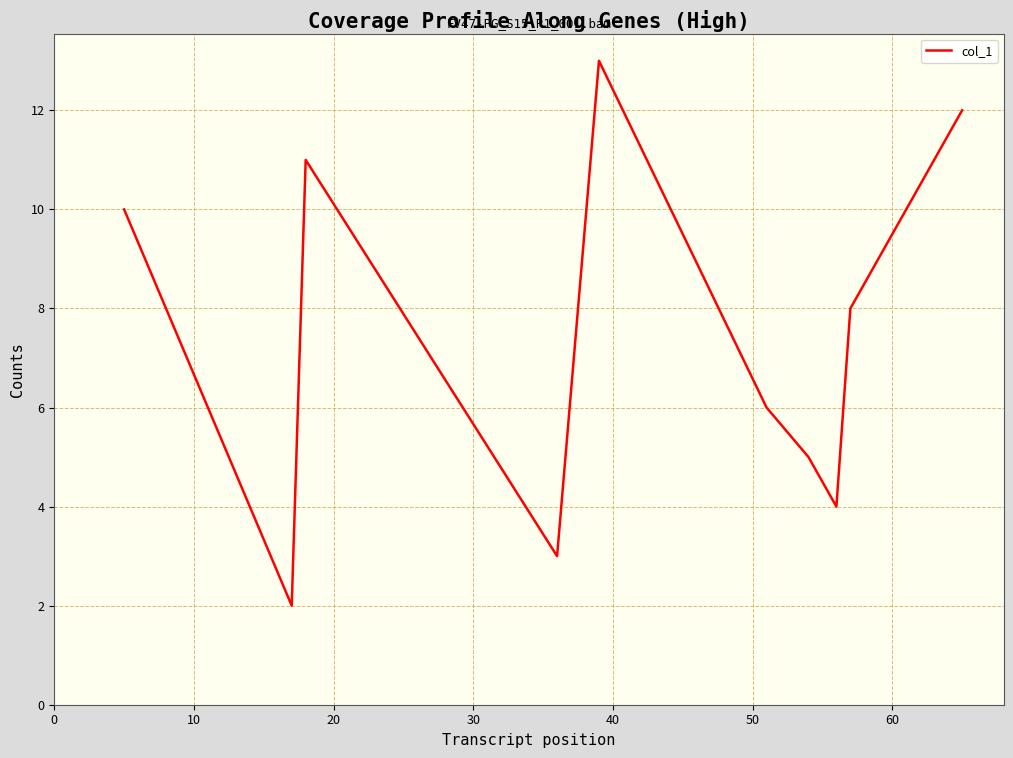

What is the difference between the maximum and second lowest values?

10.0